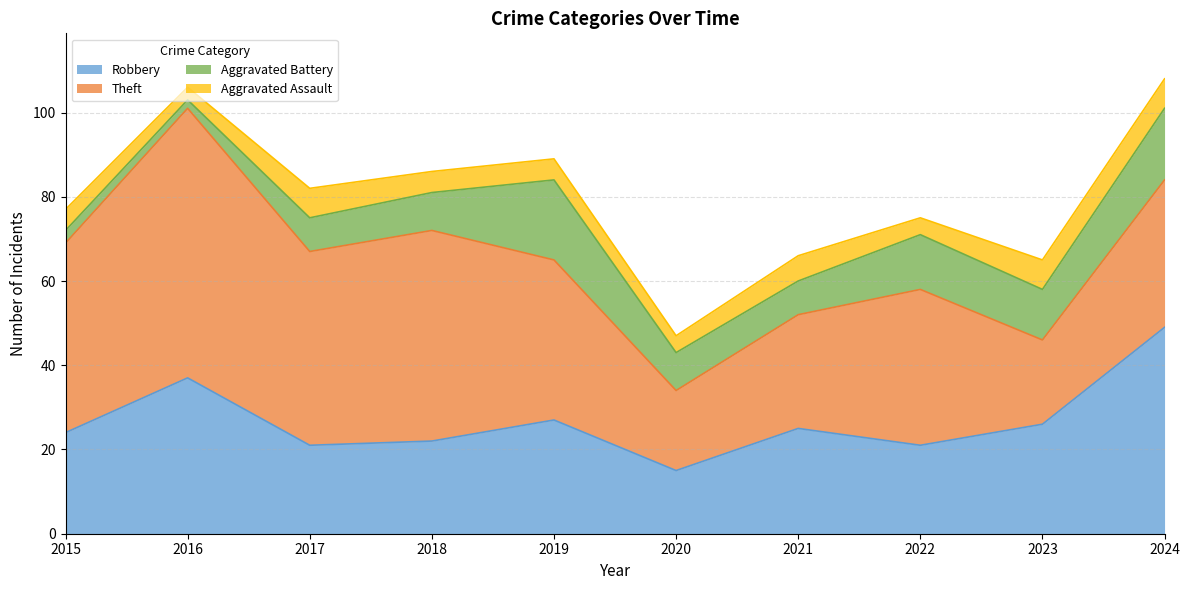

How many lines are shown in the chart?

4